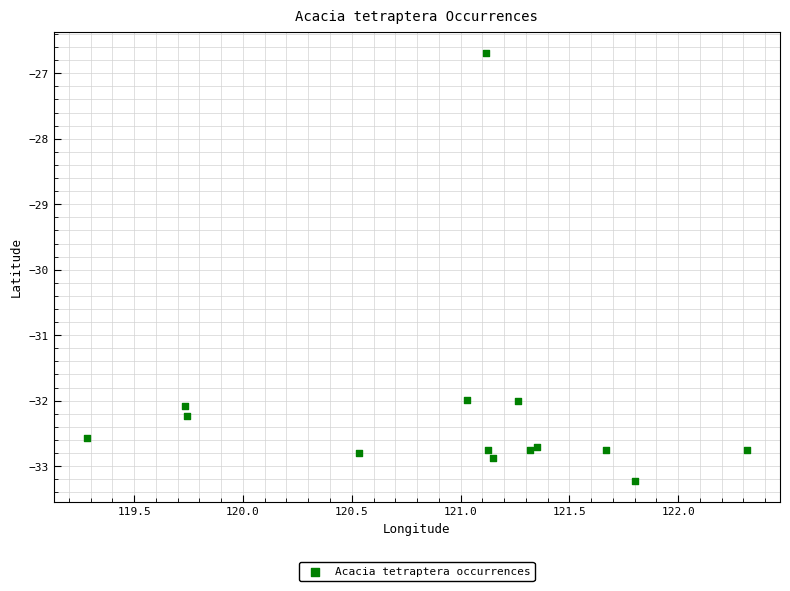

What Y value in the scatter plot is closest to -29?

-26.7